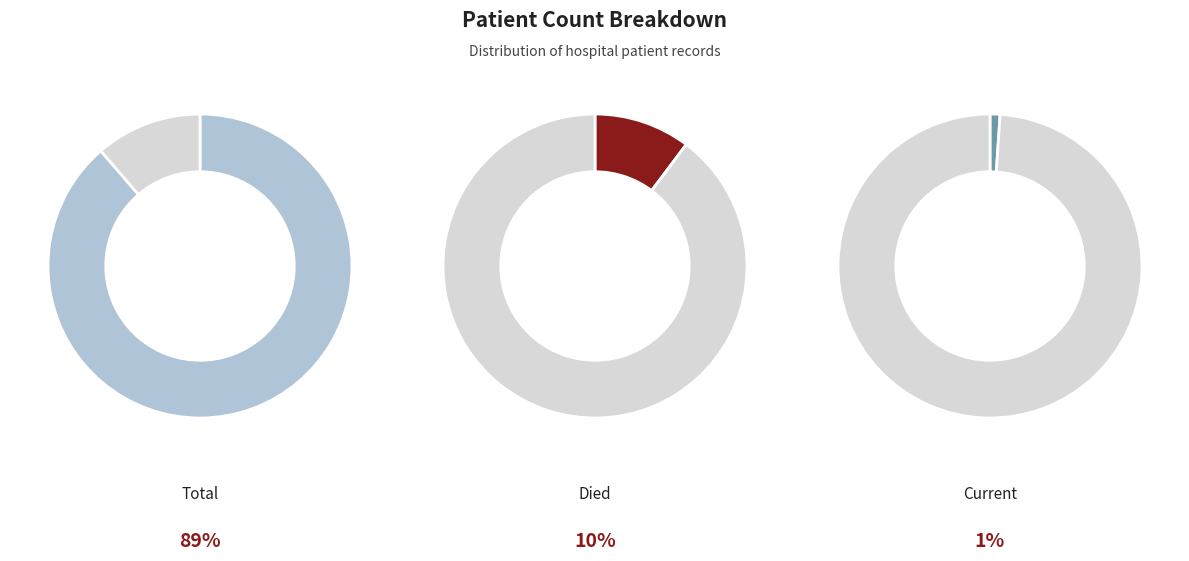

Count the number of slices in the pie.

3